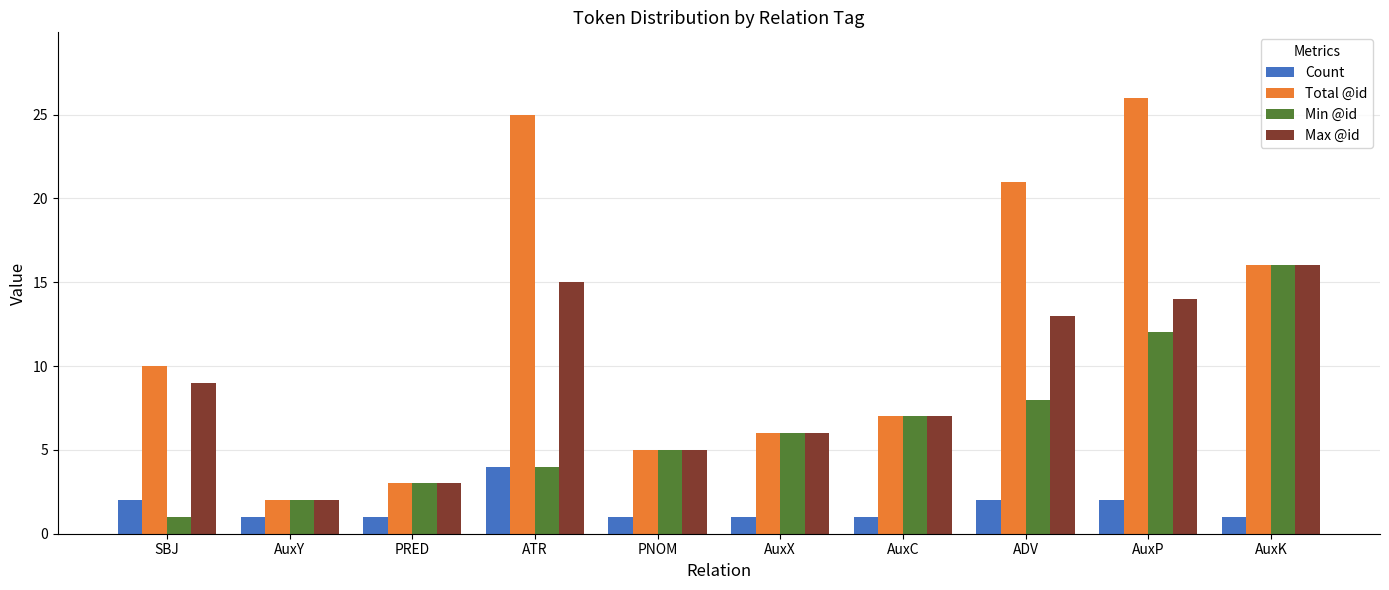

What is the difference between the highest and lowest values at ATR?

21